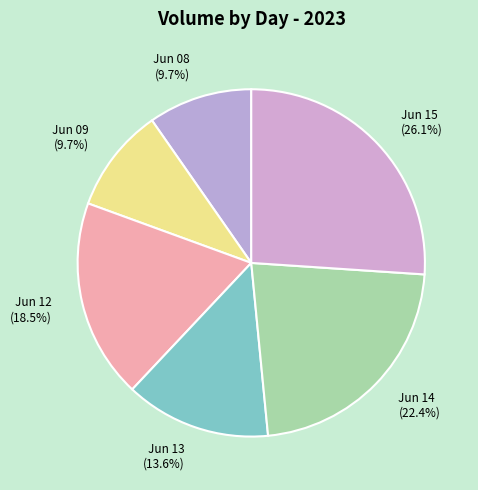

How many slices are in this pie chart?

6